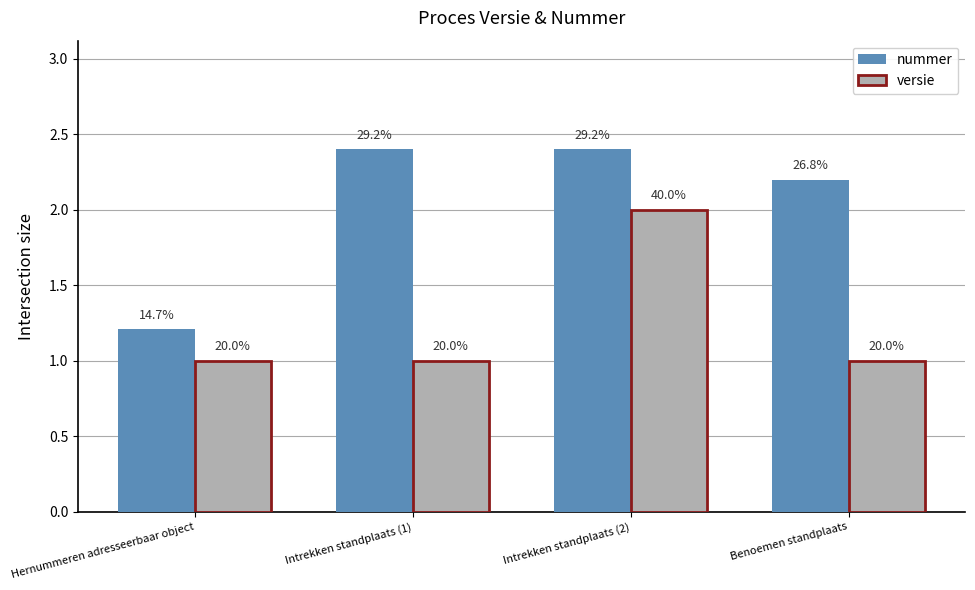

At Intrekken standplaats (1), list the series in order from largest to smallest.

nummer, versie